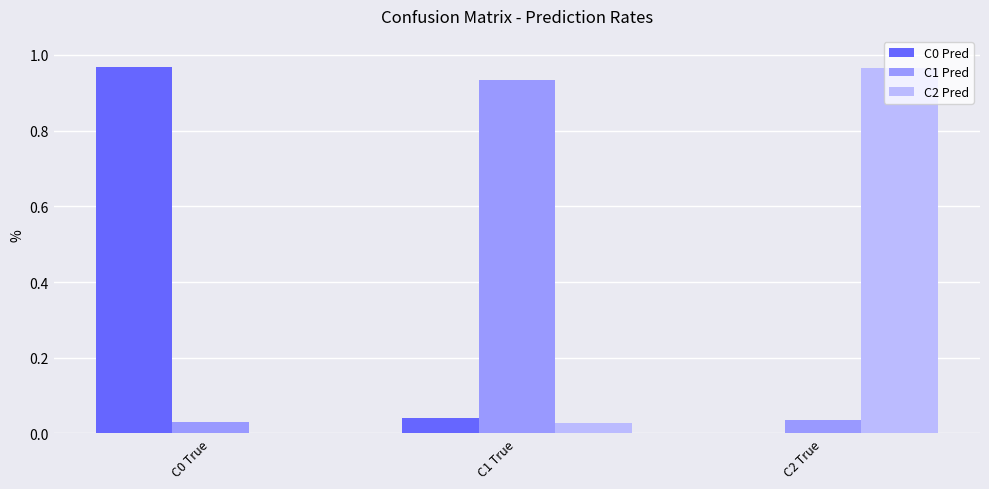

Is the value of C0 Pred at C0 True greater than the value of C2 Pred at C0 True?

Yes